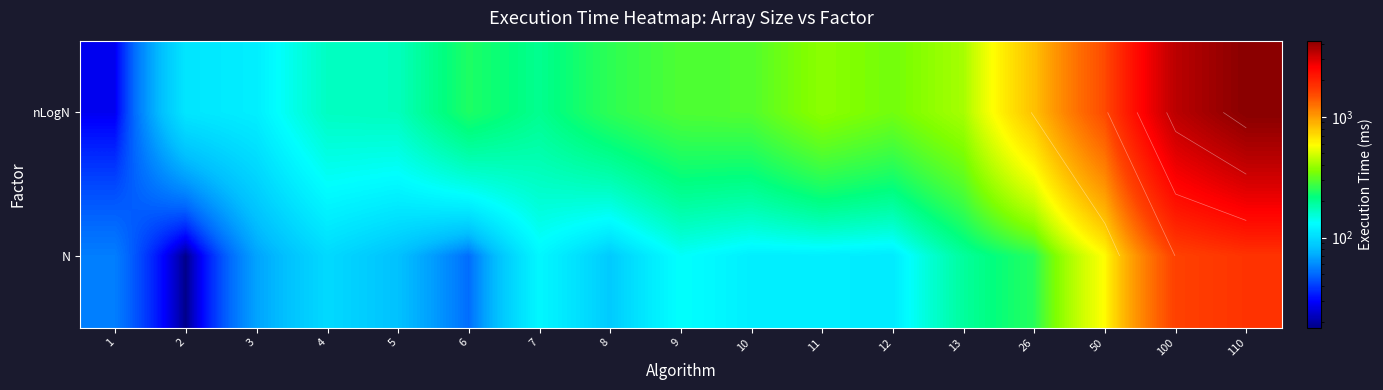

What is the sum of the N values at 1 and 12?

169